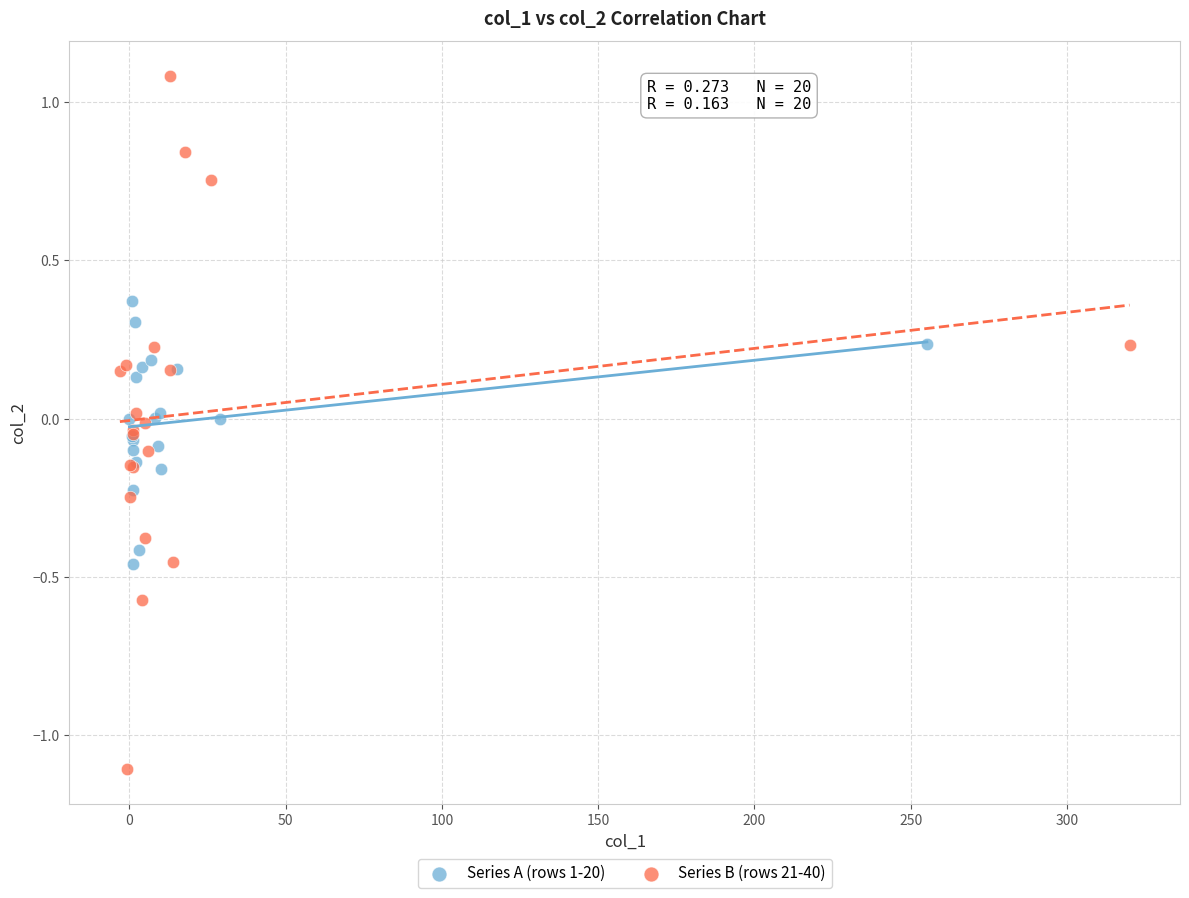

Which series reaches the maximum Y coordinate?

Series B (rows 21-40)